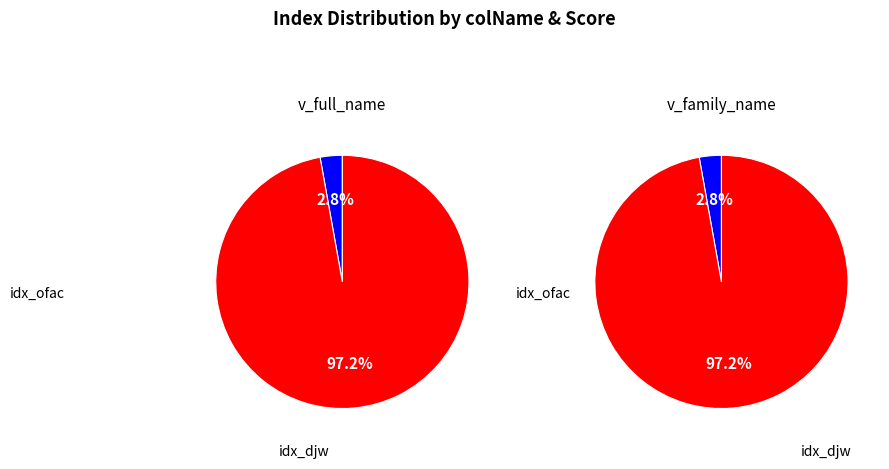

Is there any slice that represents more than half of the pie?

Yes